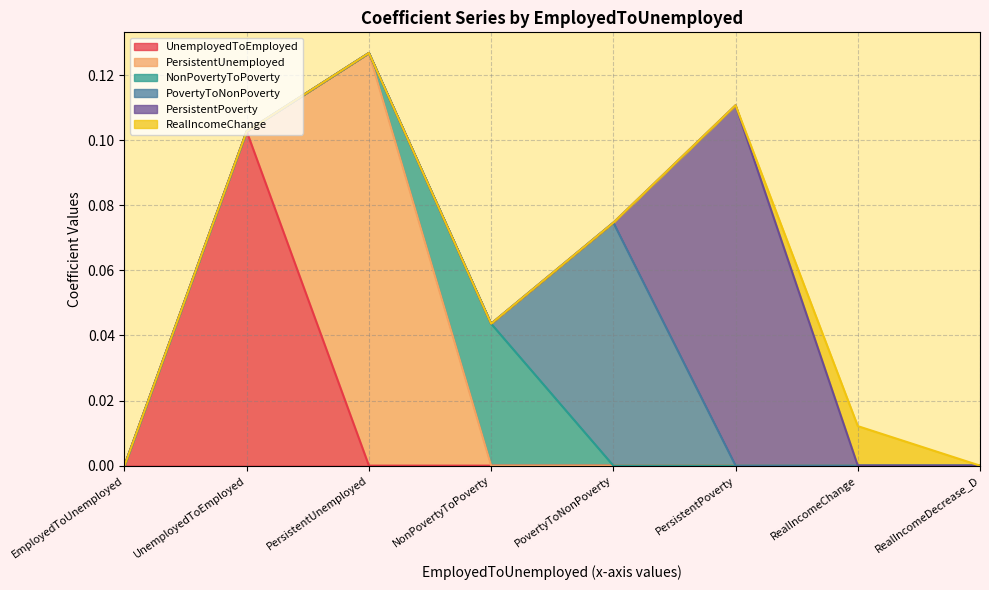

Does the chart have visible grid lines?

Yes